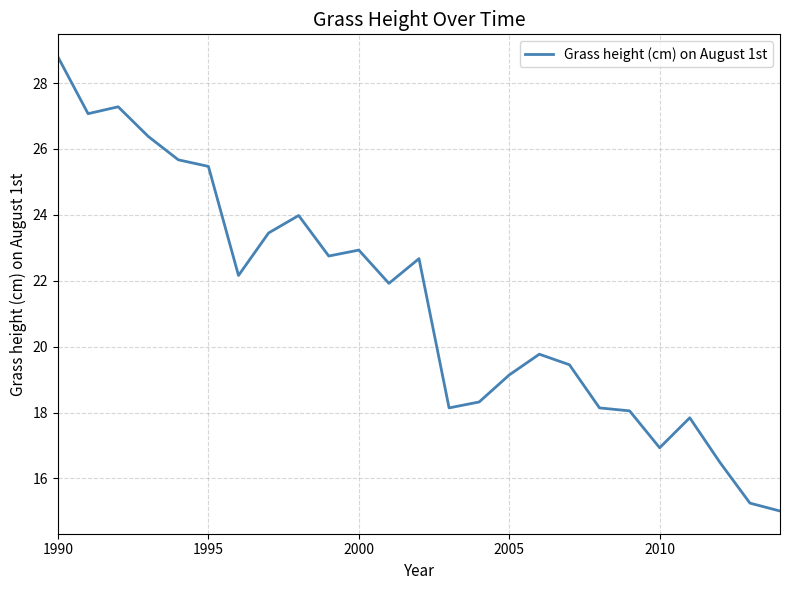

What is the smallest value displayed?

15.0